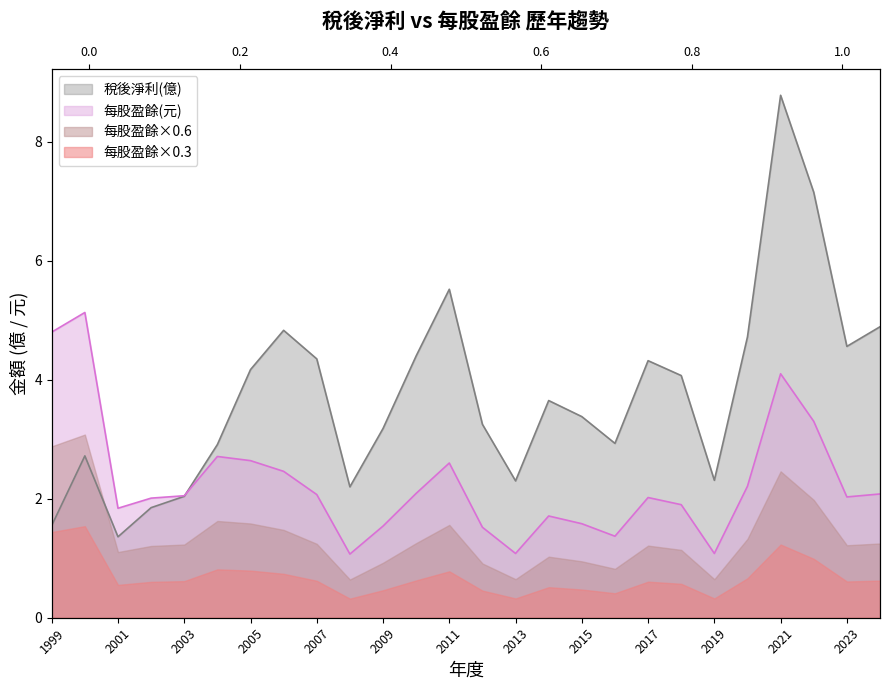

How many interior local valleys does the 稅後淨利(億) series have?

6